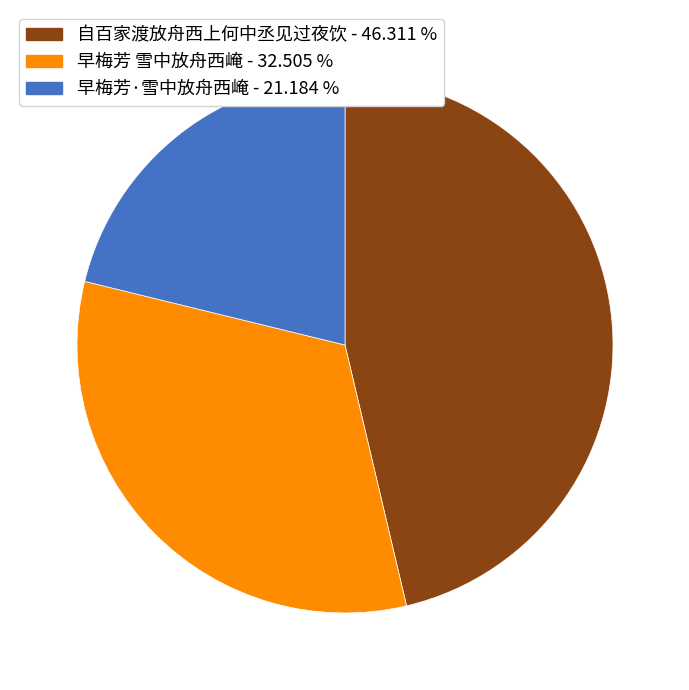

Is the sum of 早梅芳·雪中放舟西崦 and 自百家渡放舟西上何中丞见过夜饮 greater than half?

Yes